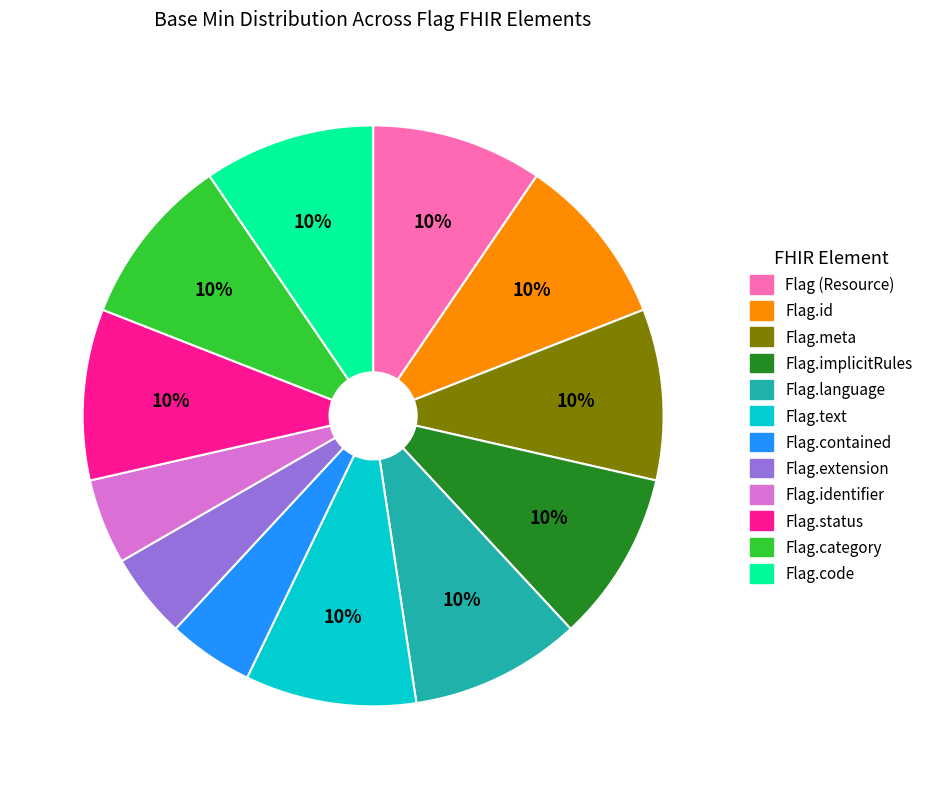

Is there a majority slice in this chart?

No